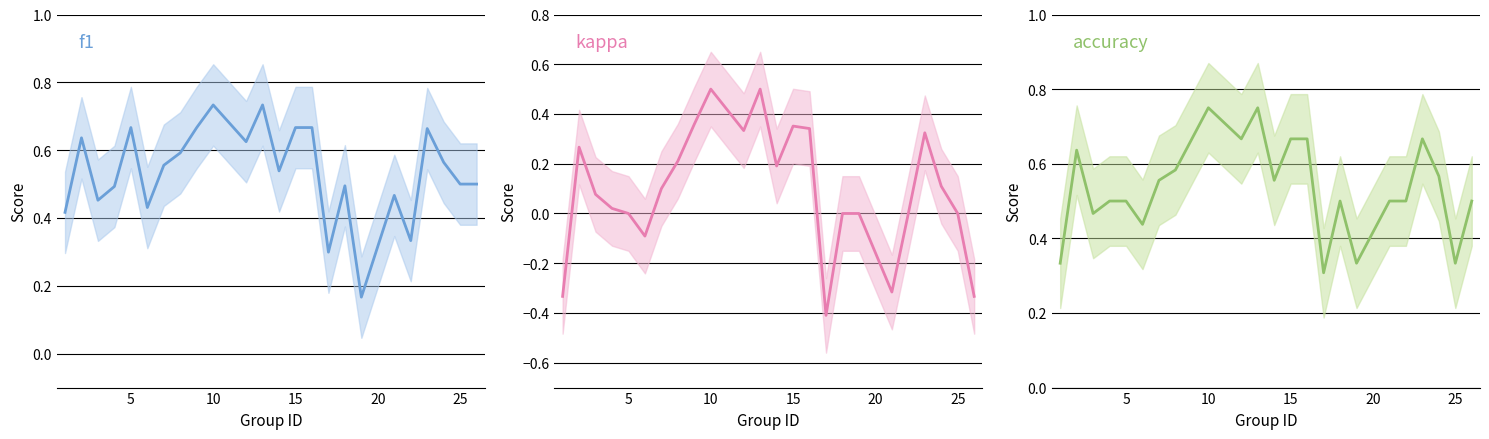

True or false: kappa and accuracy cross at least once.

False